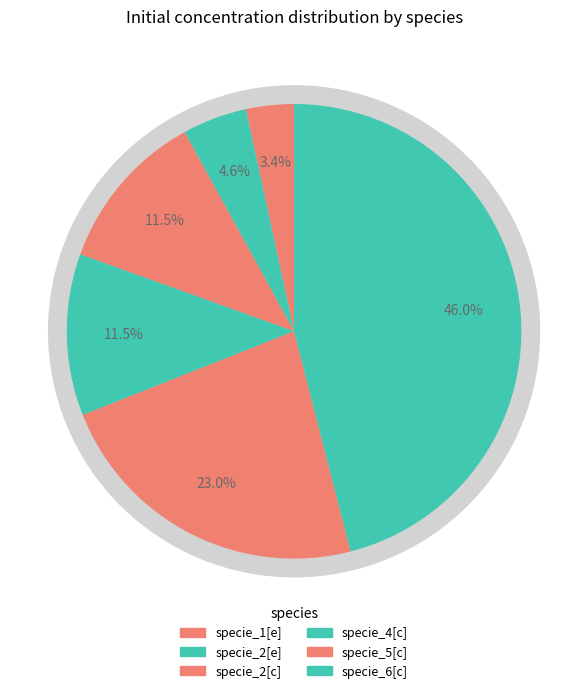

To the nearest percent, what is the difference between the specie_2[e] and specie_4[c] slice percentages?

7%